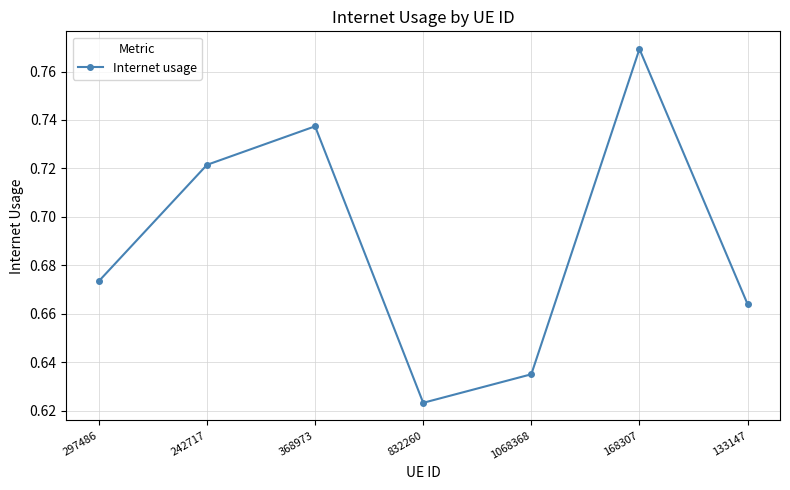

Which label corresponds to the smallest value in the chart?

832260